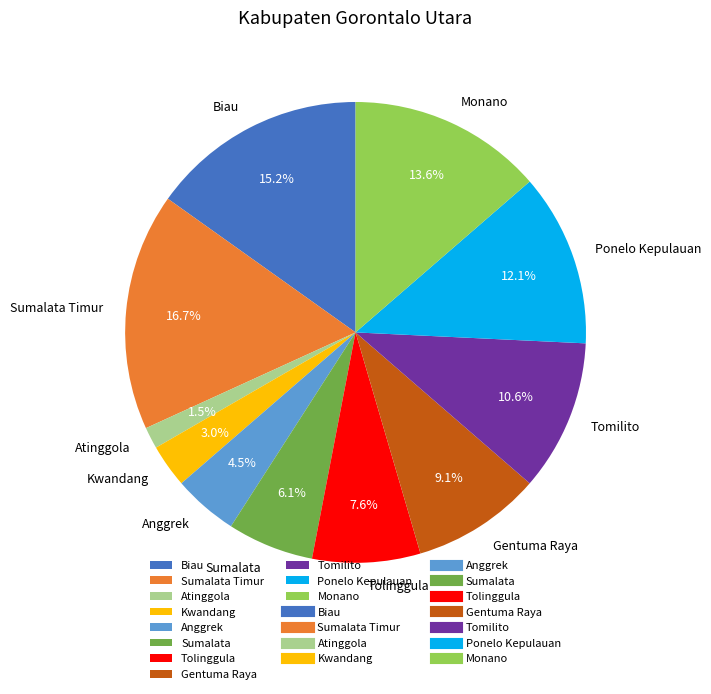

True or false: Ponelo Kepulauan accounts for 12% of the total.

True